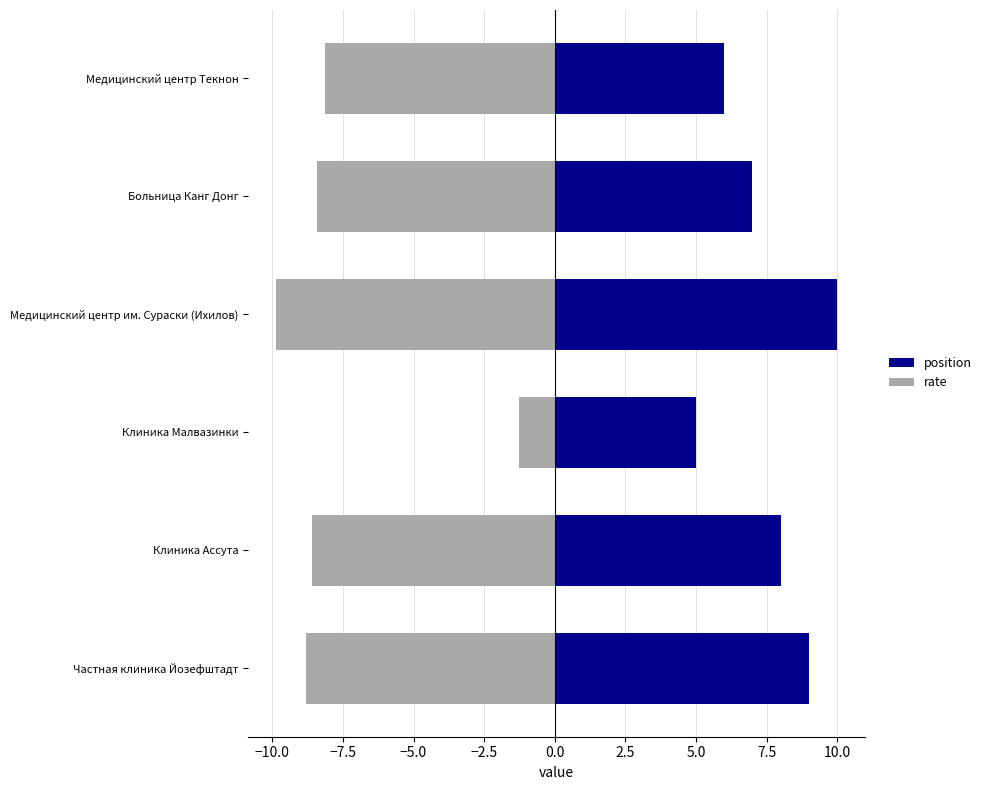

What is the approximate value of rate at Больница Канг Донг?

-8.4